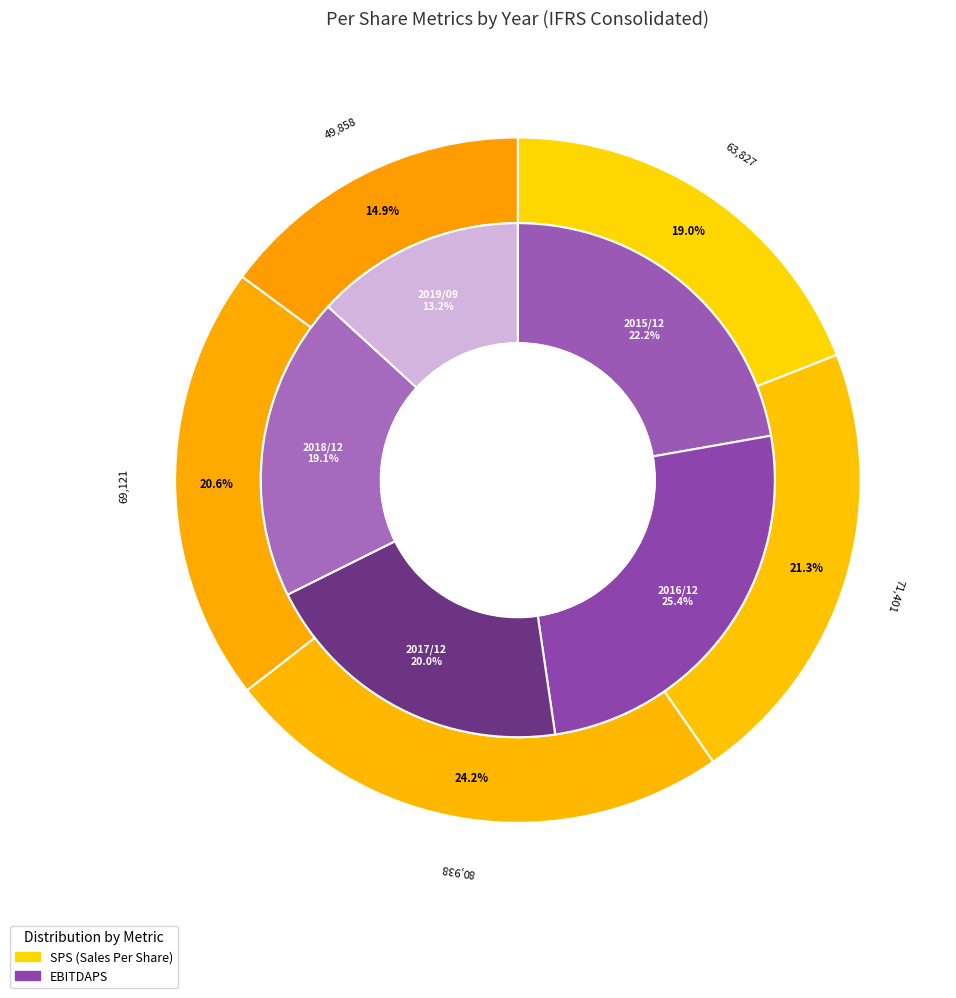

The 2015/12 slice represents 13% of the pie. True or false?

False